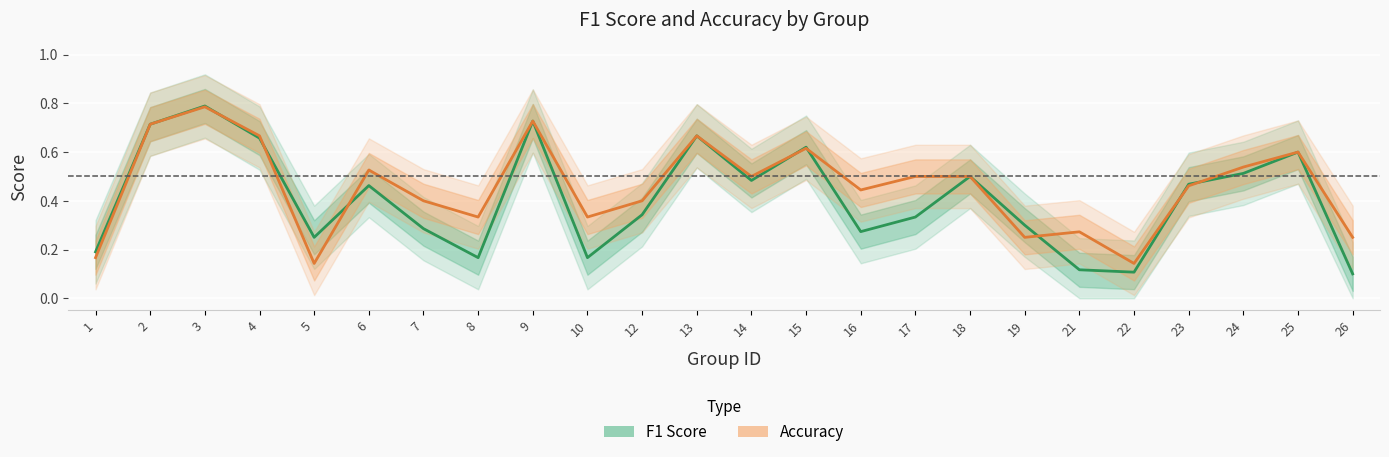

Rank the series at 1 from lowest to highest value.

Accuracy, F1 Score